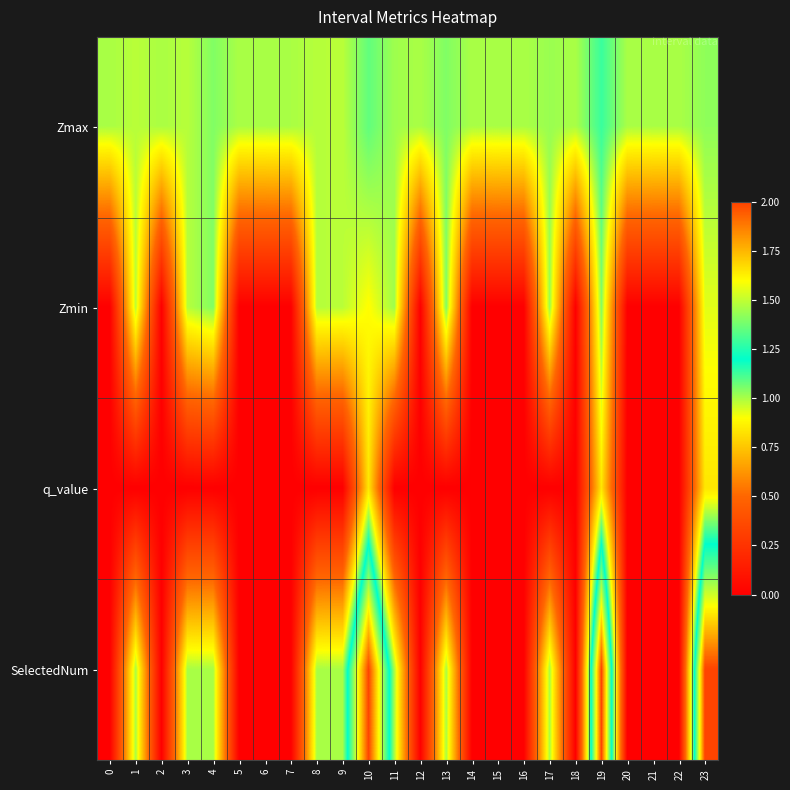

Reading left to right, extract all data points from this chart.

Zmax: 0=1.0	1=1.0	2=1.0	3=1.0	4=1.0	5=1.0	6=1.0	7=1.0	8=1.0	9=1.0	10=1.1	11=1.0	12=1.0	13=1.0	14=1.0	15=1.0	16=1.0	17=1.0	18=1.0	19=1.1	20=1.0	21=1.0	22=1.0	23=1.0
Zmin: 0=0.0	1=1.0	2=0.0	3=1.0	4=1.0	5=0.0	6=0.0	7=0.0	8=1.0	9=1.0	10=0.9	11=1.0	12=0.0	13=1.0	14=0.0	15=0.0	16=0.0	17=1.0	18=0.0	19=1.0	20=0.0	21=0.0	22=0.0	23=0.9
q_value: 0=0.0	1=0.0	2=0.0	3=0.0	4=0.0	5=0.0	6=0.0	7=0.0	8=0.0	9=0.0	10=0.8	11=0.0	12=0.0	13=0.0	14=0.0	15=0.0	16=0.0	17=0.0	18=0.0	19=0.8	20=0.0	21=0.0	22=0.0	23=0.8
SelectedNum: 0=0.0	1=1.0	2=0.0	3=1.0	4=1.0	5=0.0	6=0.0	7=0.0	8=1.0	9=1.0	10=2.0	11=1.0	12=0.0	13=1.0	14=0.0	15=0.0	16=0.0	17=1.0	18=0.0	19=2.0	20=0.0	21=0.0	22=0.0	23=2.0